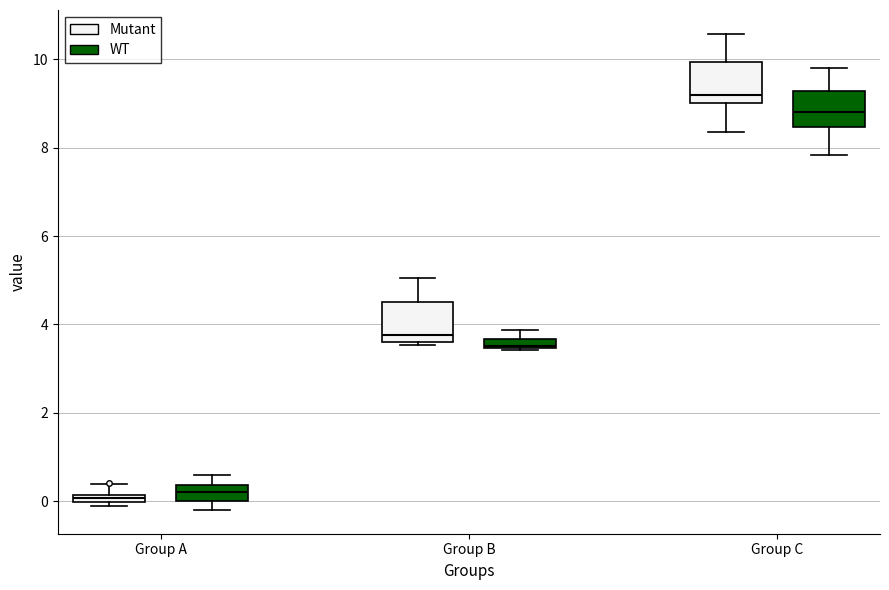

Where is the lower edge of the box for Group C (Mutant) on the y-axis? The values are not printed on the chart, so give them approximately, as read against the axis.

9.0